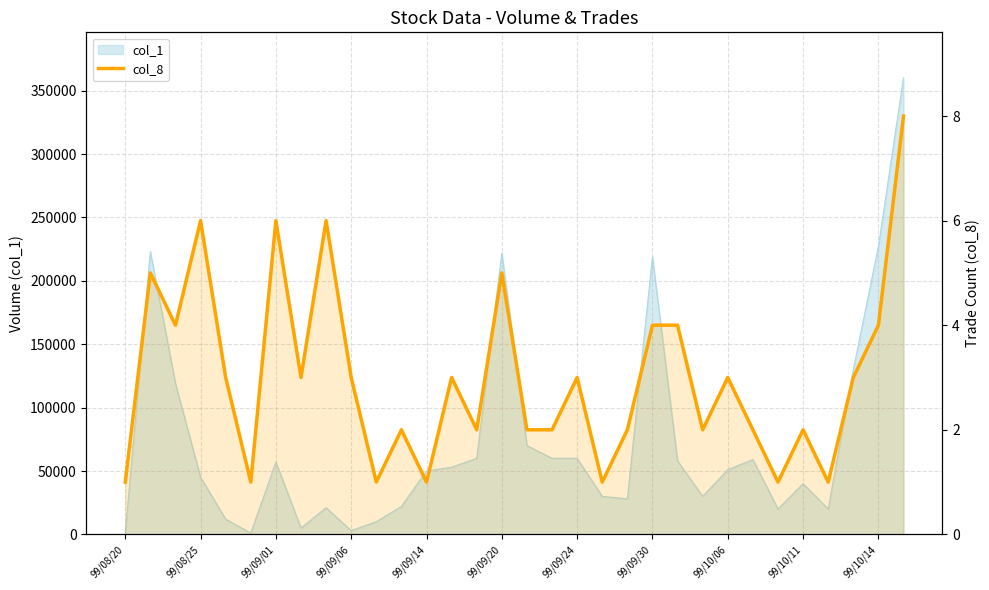

What is the ratio of the value at 28 to the value at 20?

0.5